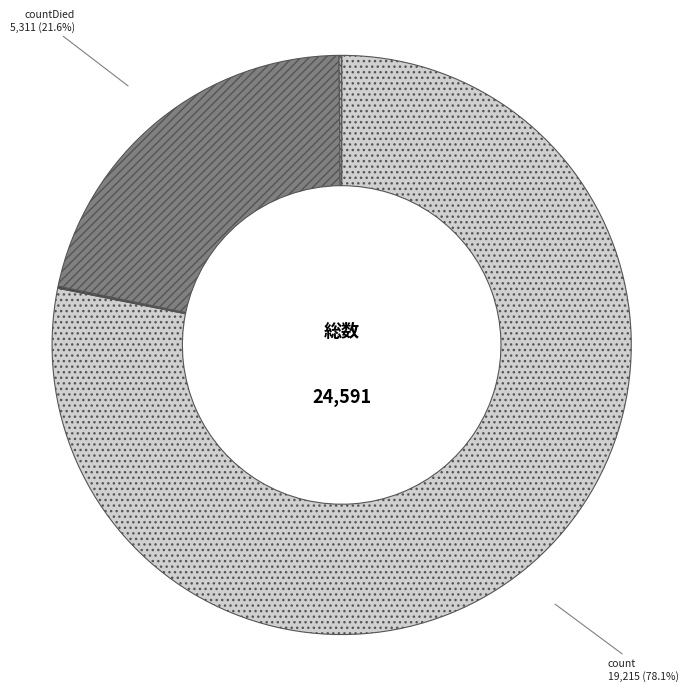

Is there any slice that represents more than half of the pie?

Yes